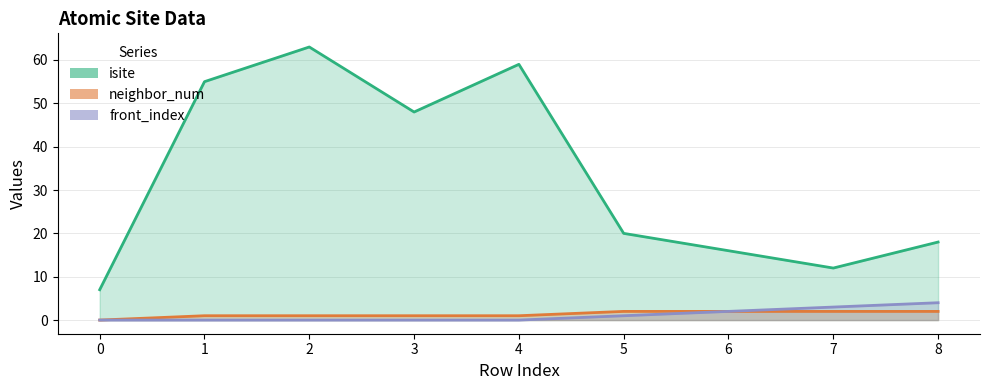

How many positive values does the neighbor_num series have?

8